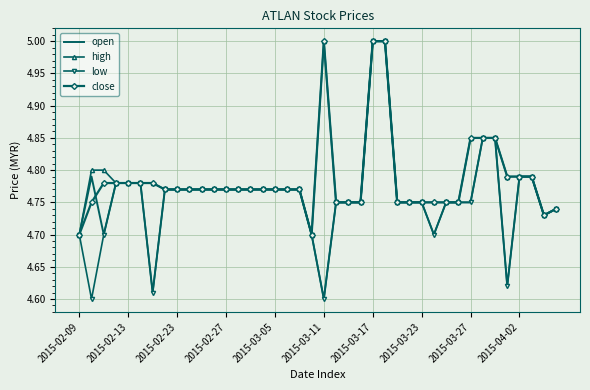

What is the highest value of the high series?

5.0